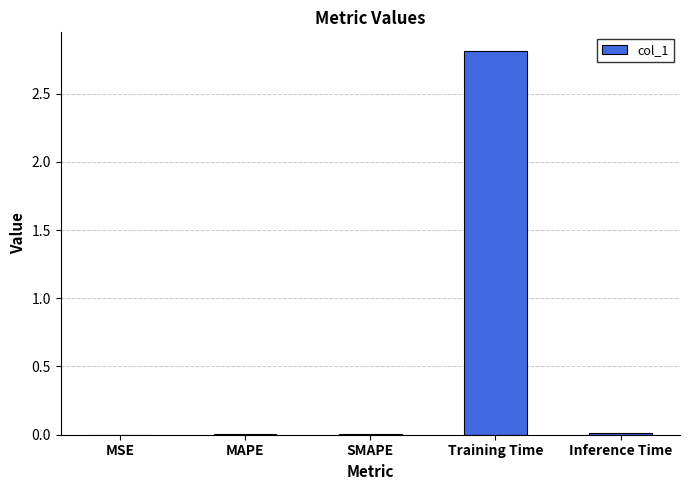

Count the number of data series in this chart.

1